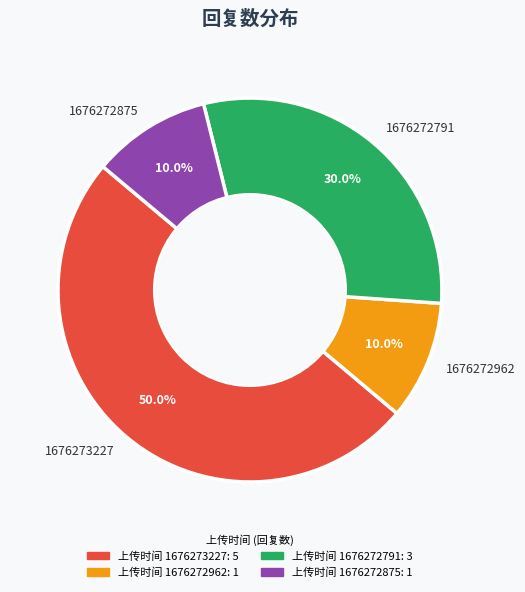

How many segments does this pie chart have?

4